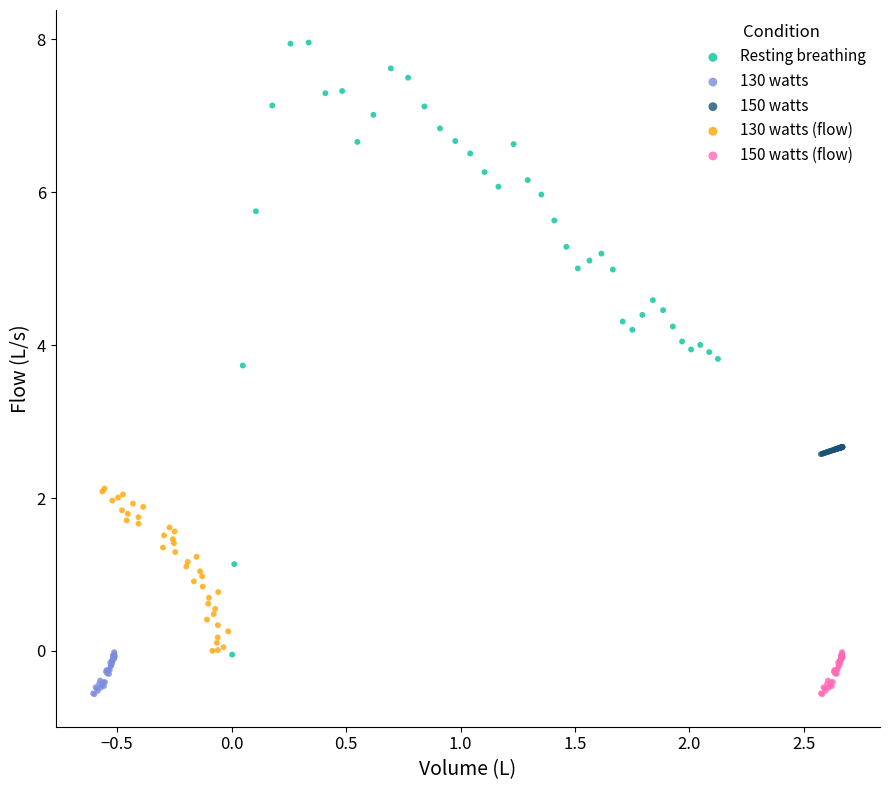

Which series has the widest spread of Y values?

Resting breathing